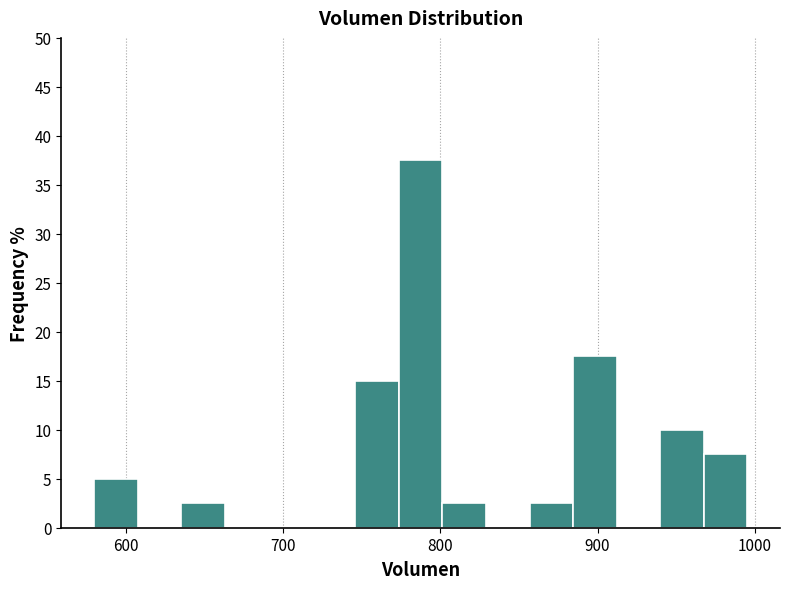

Read against the x-axis, roughly where is the centre of the tallest bar?

790